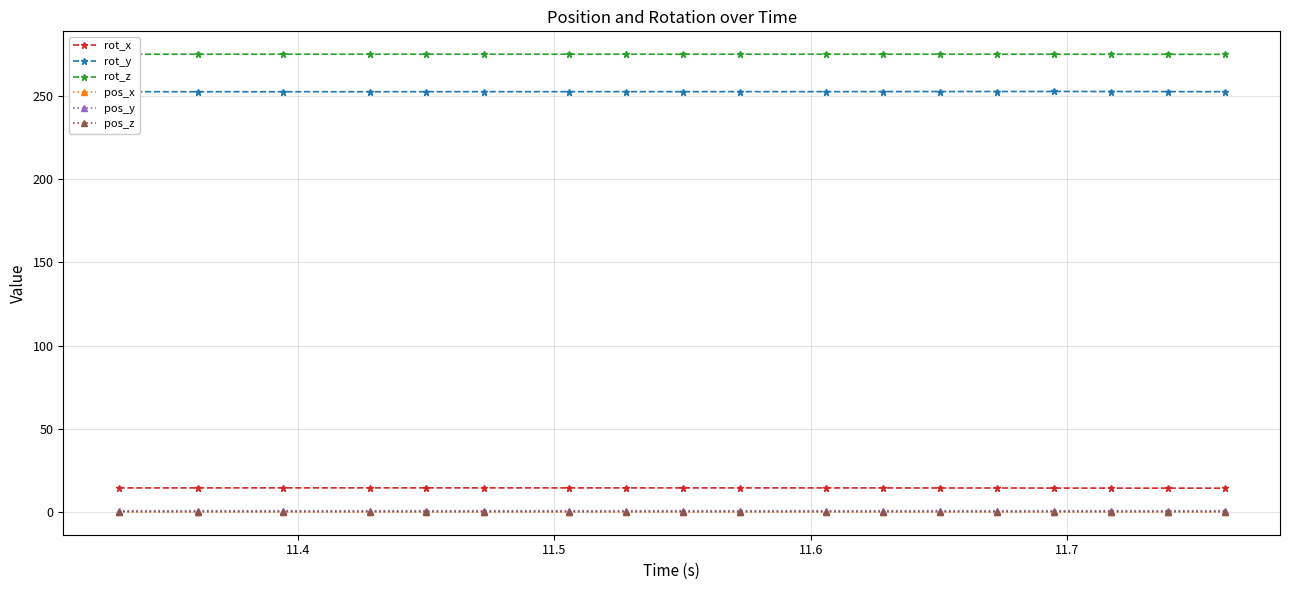

At how many categories does at least one series exceed 47?

18